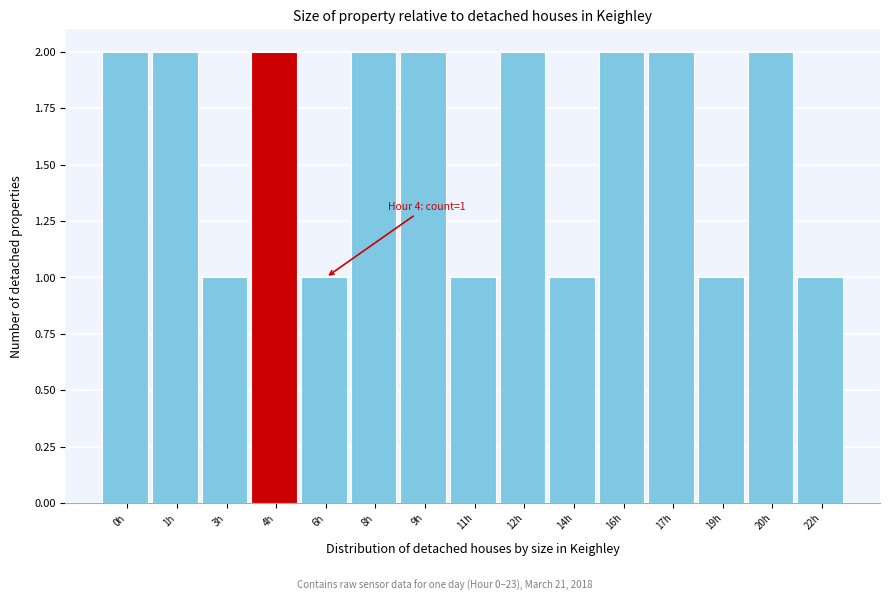

Reading left to right, transcribe all the data shown in this chart.

0h=2	1h=2	3h=1	4h=2	6h=1	8h=2	9h=2	11h=1	12h=2	14h=1	16h=2	17h=2	19h=1	20h=2	22h=1